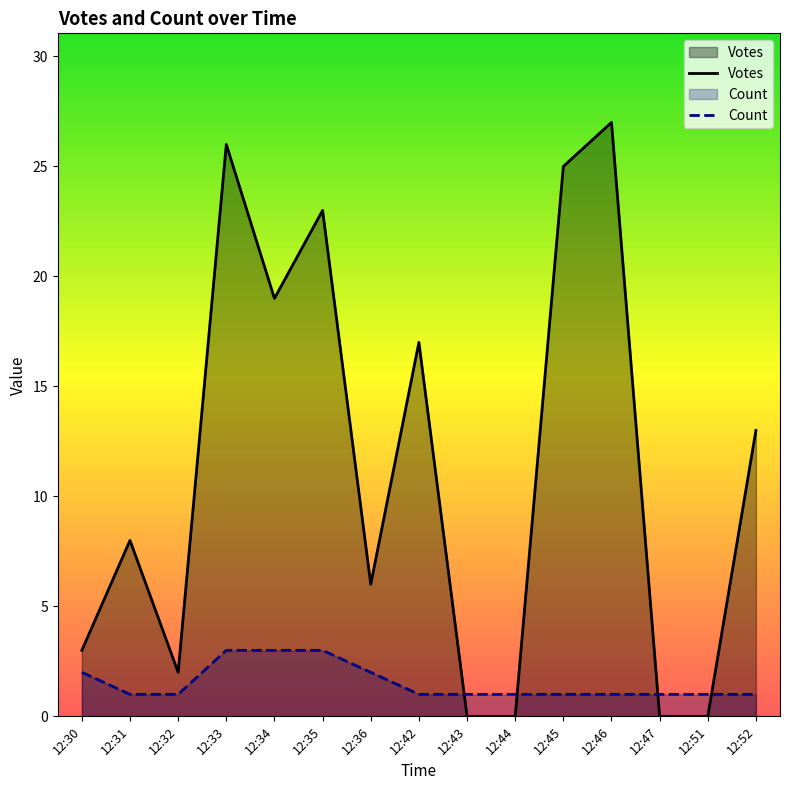

The Count series shows 1 at 12:52. True or false?

True